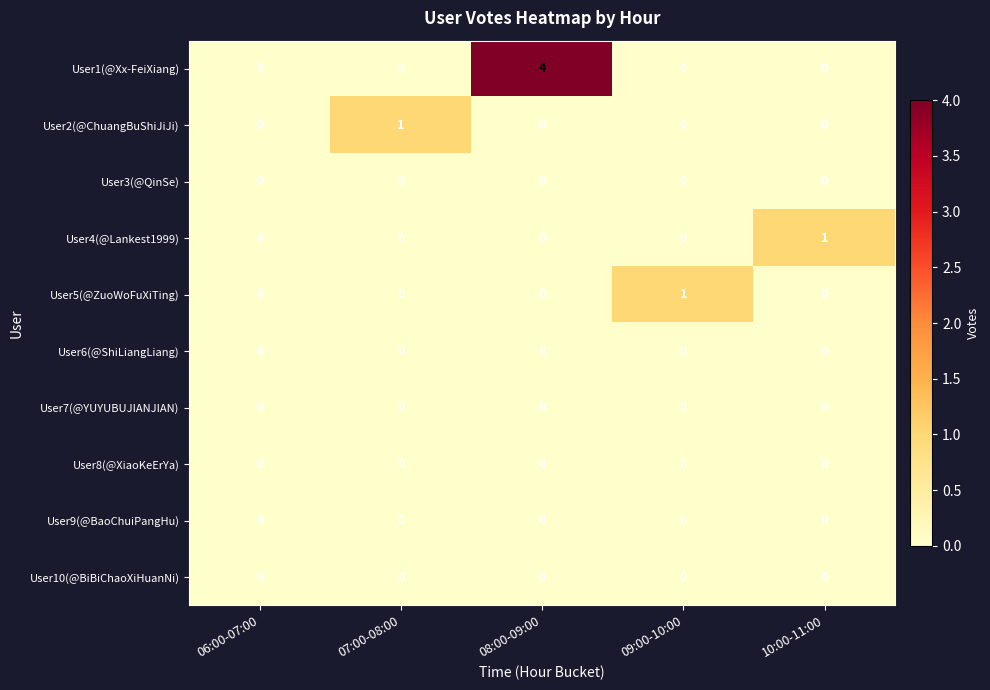

What is the maximum value shown in the chart?

4